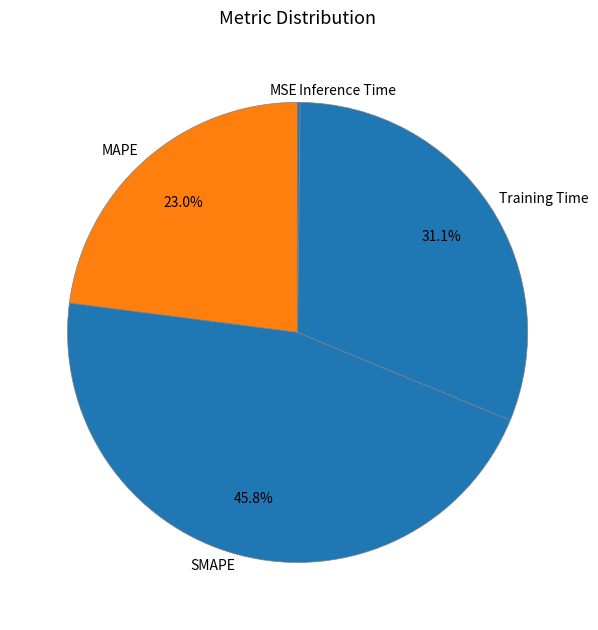

Which slice is the largest?

SMAPE